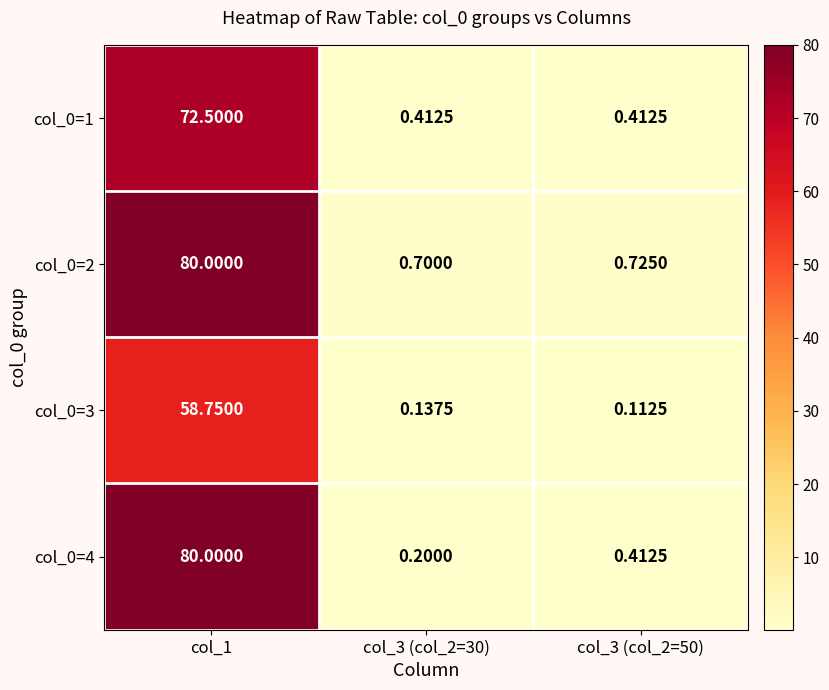

Count the number of categories in the chart.

3